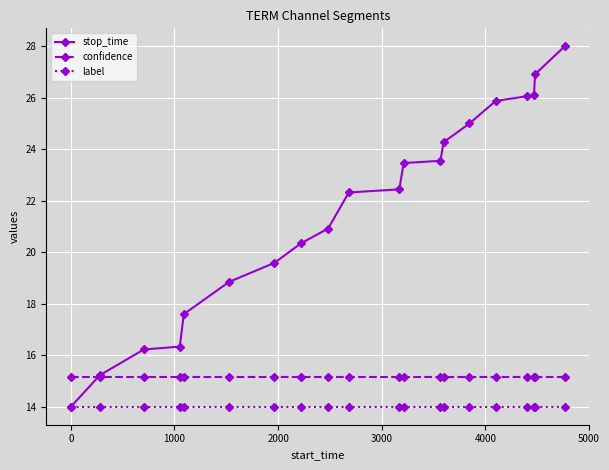

List the series in order of their overall mean, lowest first.

label, confidence, stop_time